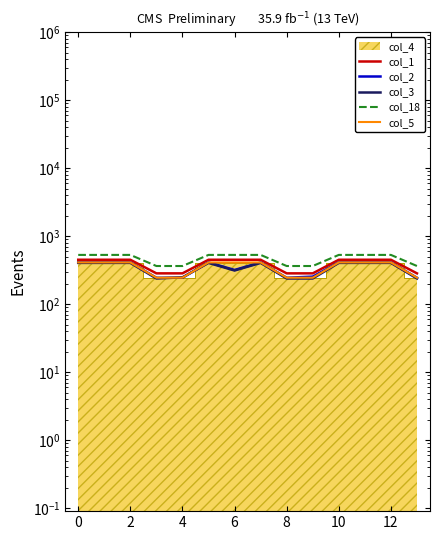

Is it true that col_5 equals 689.3 at 0?

False